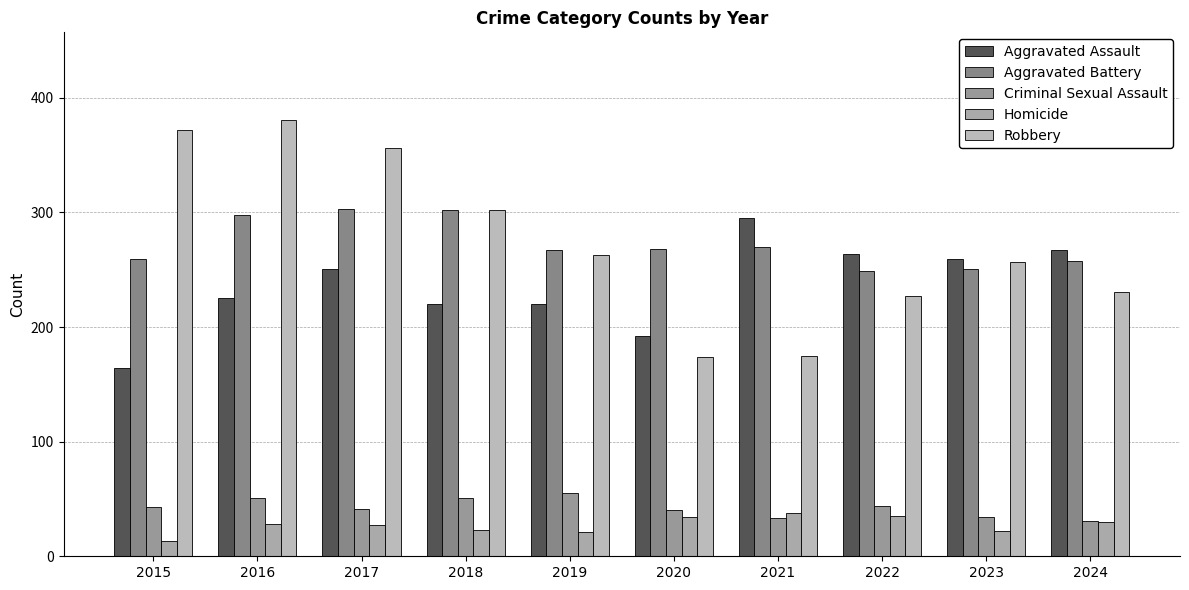

At which category is the sum across all series the highest?

2016